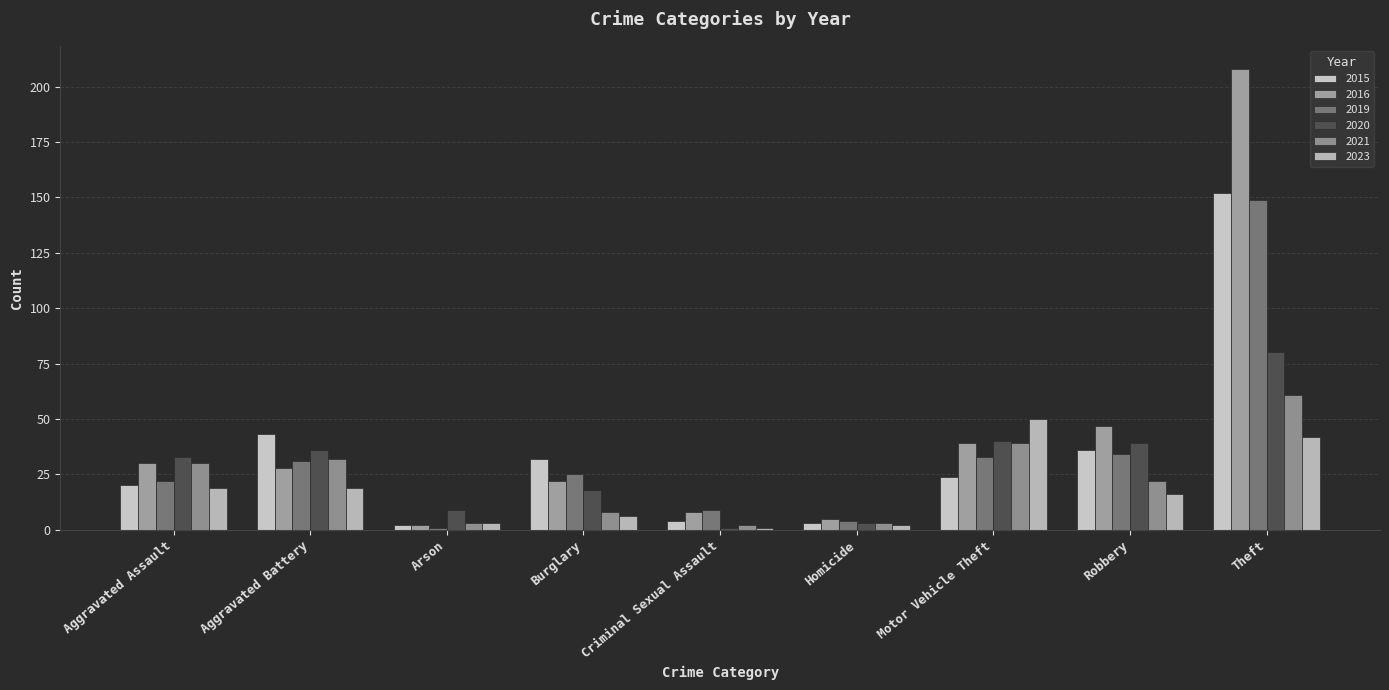

What are all the series names shown in the legend?

2015, 2016, 2019, 2020, 2021, 2023